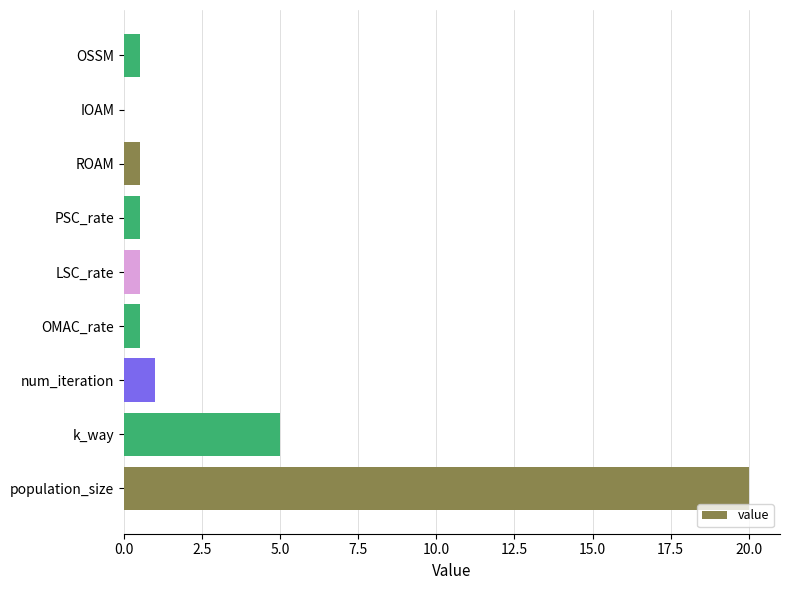

Count the number of data series in this chart.

1